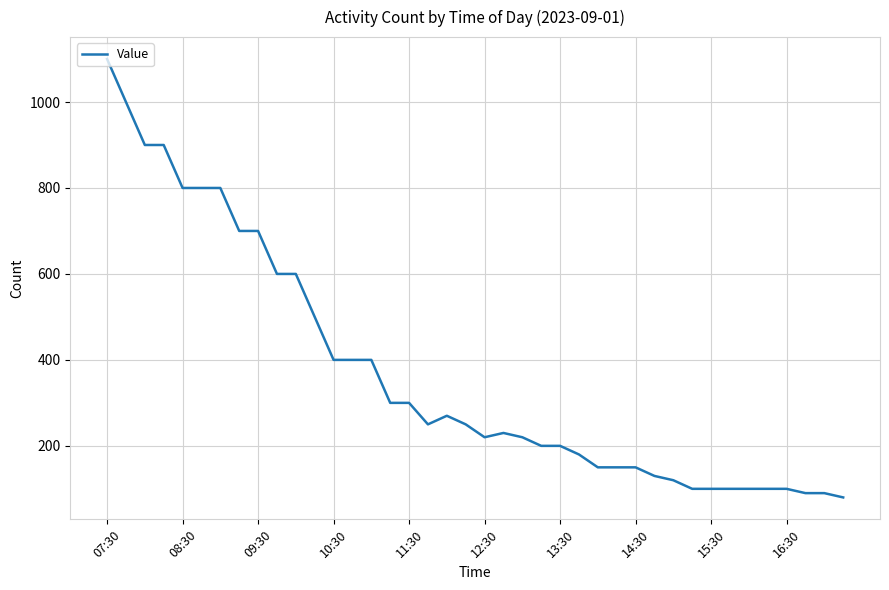

How many values are below 250?

20